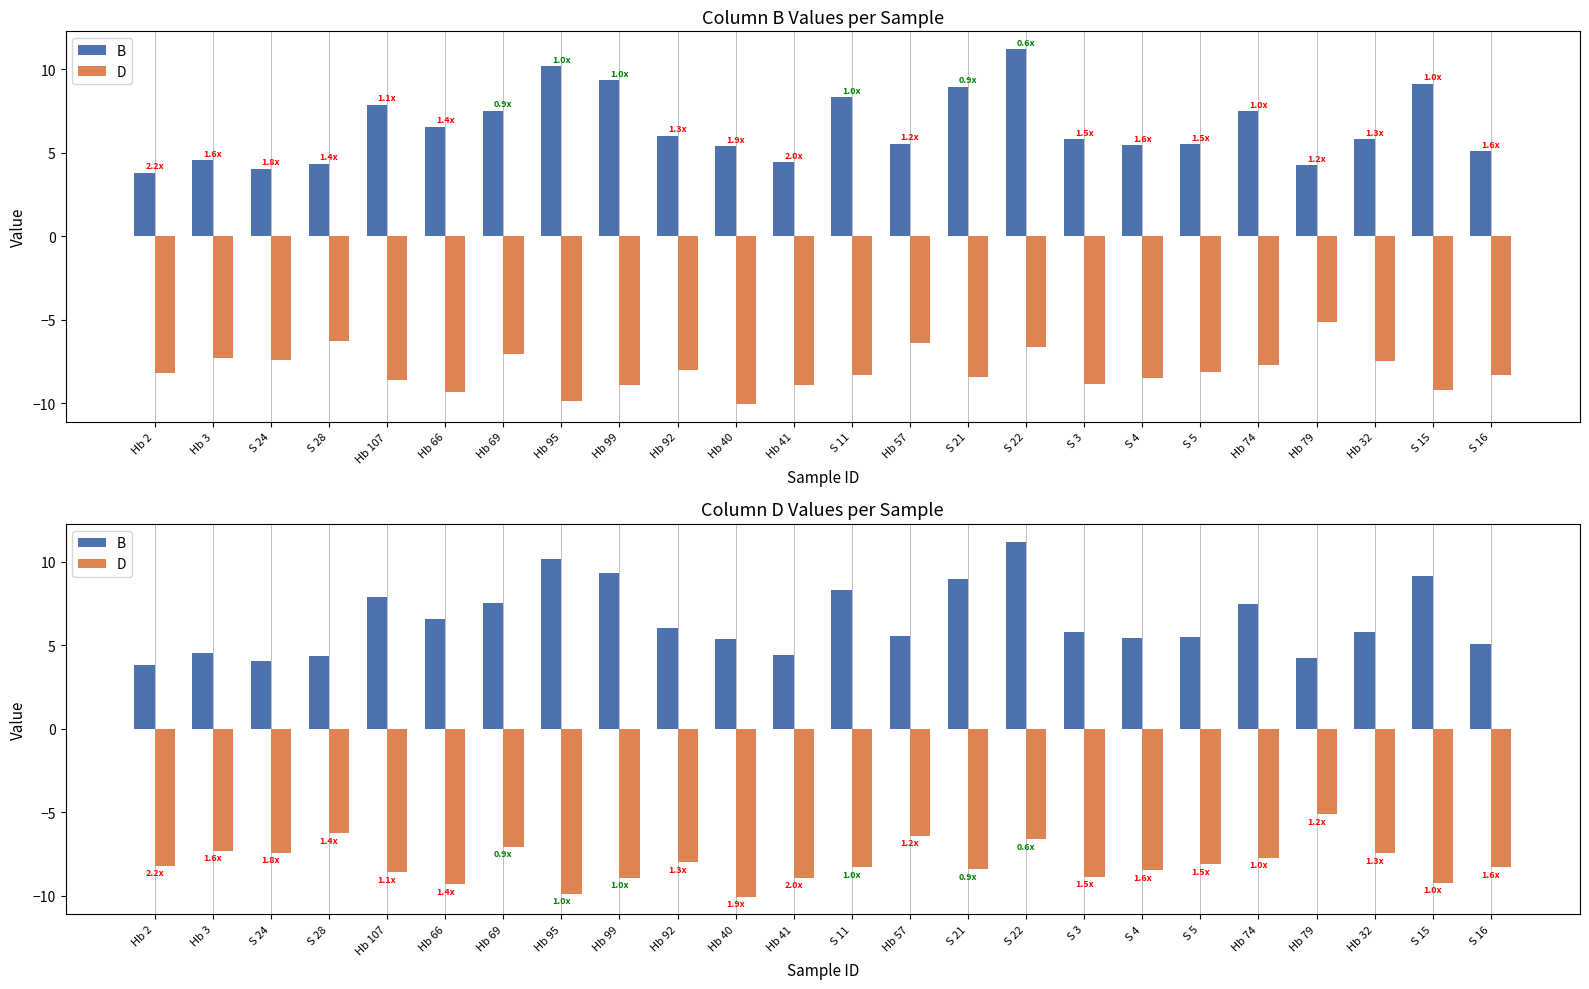

What is the maximum value for B?

11.2